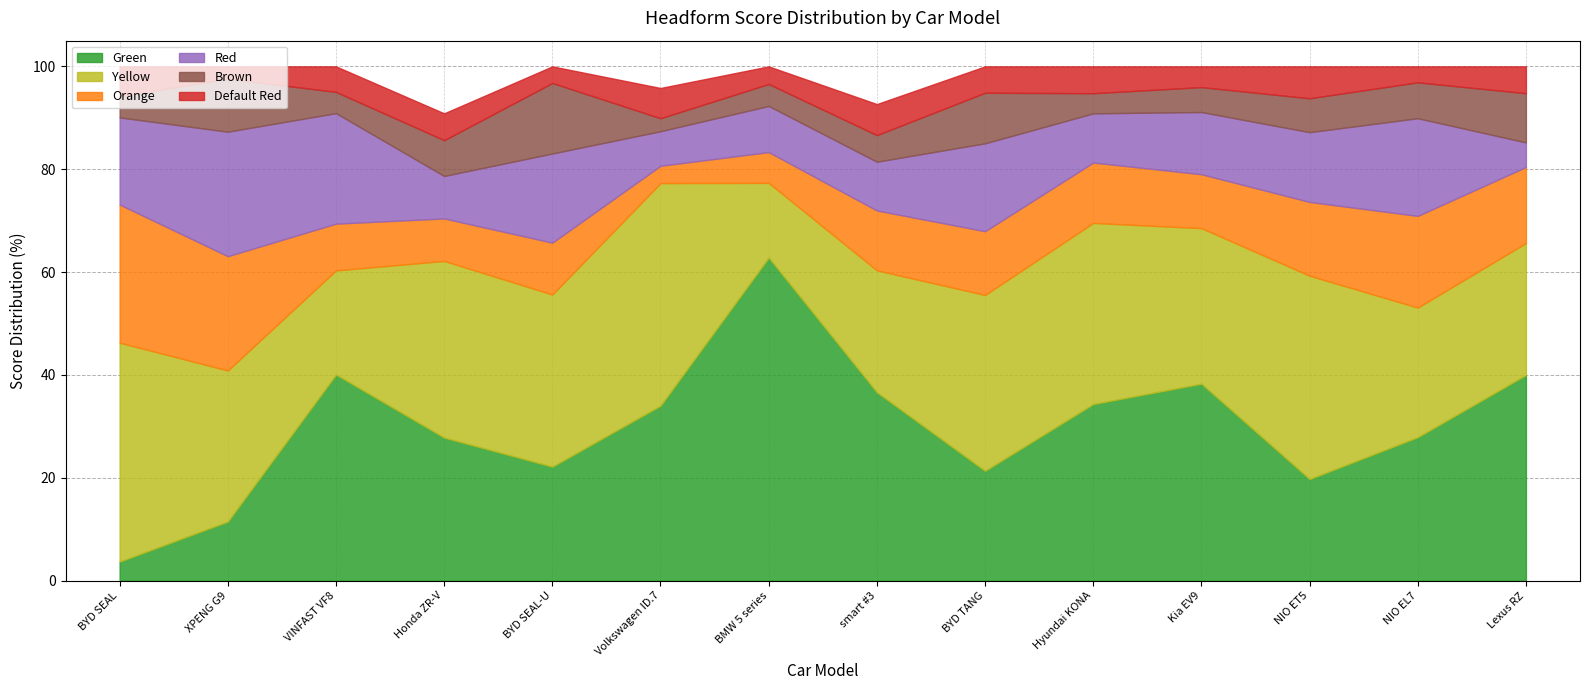

How many lines are shown in the chart?

6